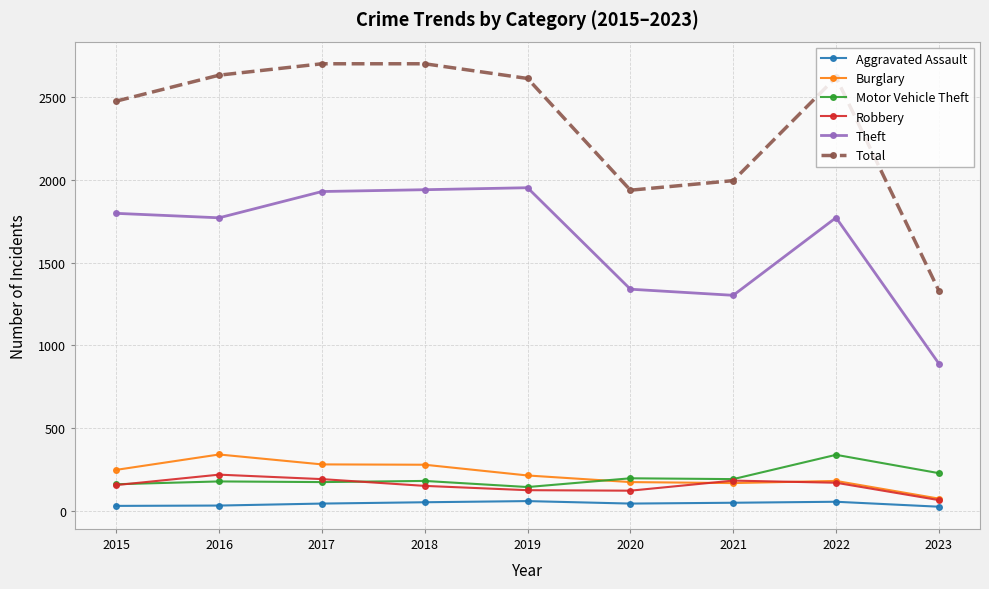

What is the value of the Motor Vehicle Theft point at the 3rd from the left?

173